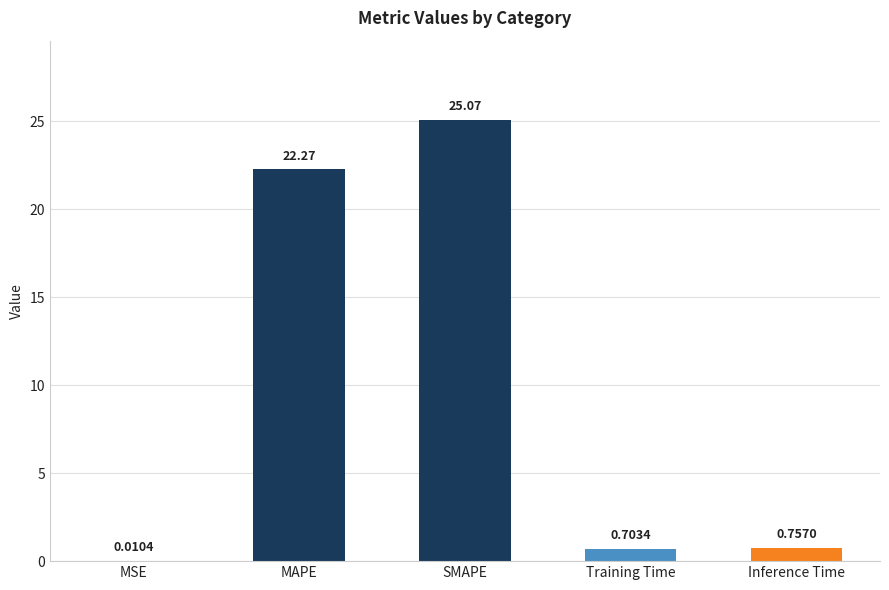

Which category has the highest value across all series?

SMAPE